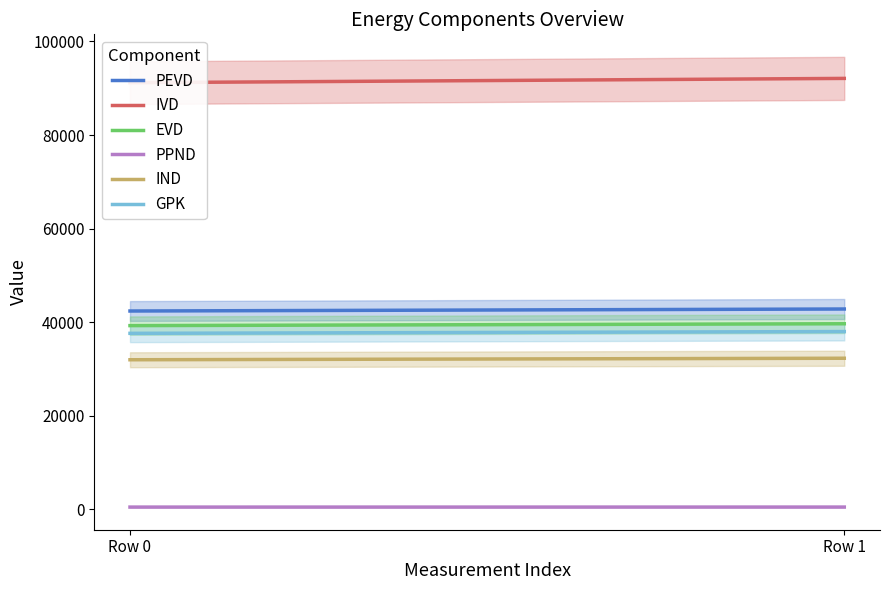

How many data points does each series have?

2